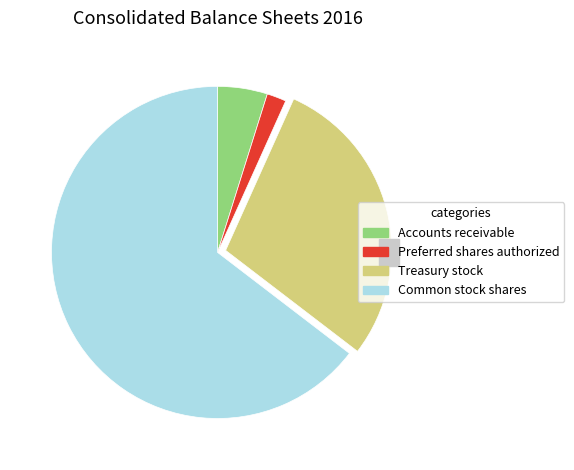

Which category accounts for the majority?

Common stock shares issued